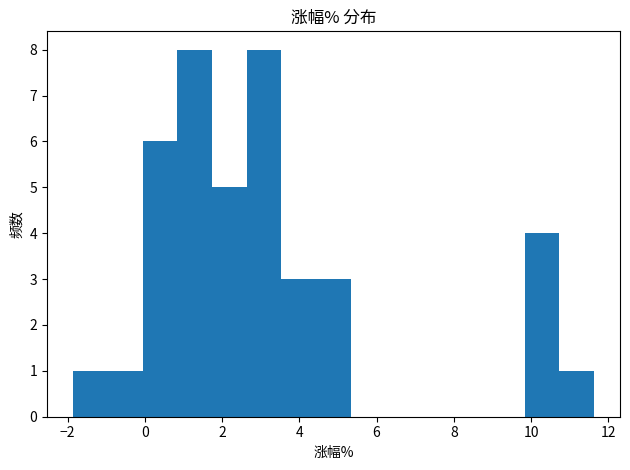

How tall is the bar that spans 1.8 to 2.6 on the x-axis? Neither the bar edges nor the heights are printed on the chart, so give them approximately, as read against the axes.

5